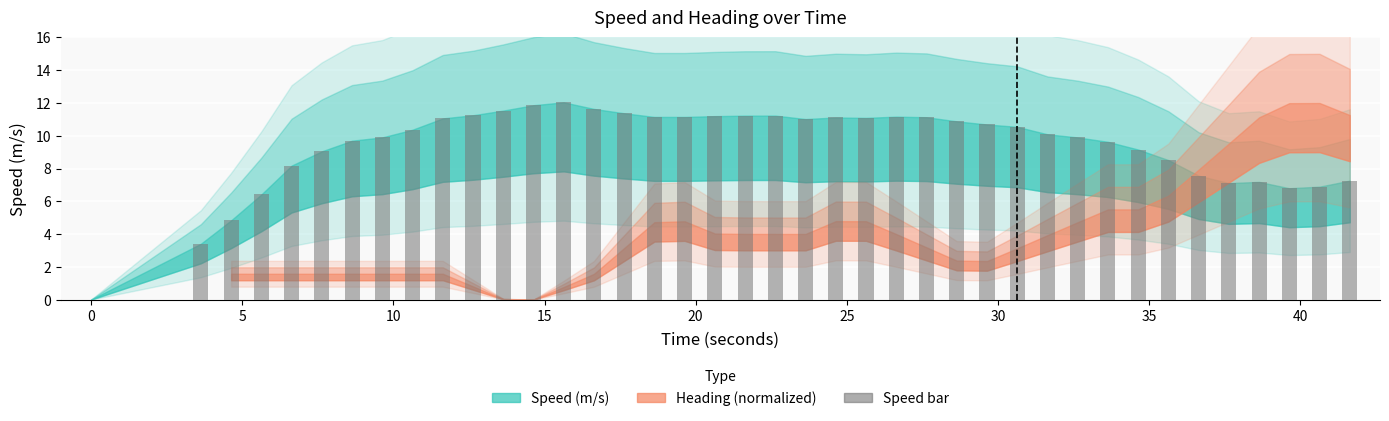

What is the sum of all values?

376.3